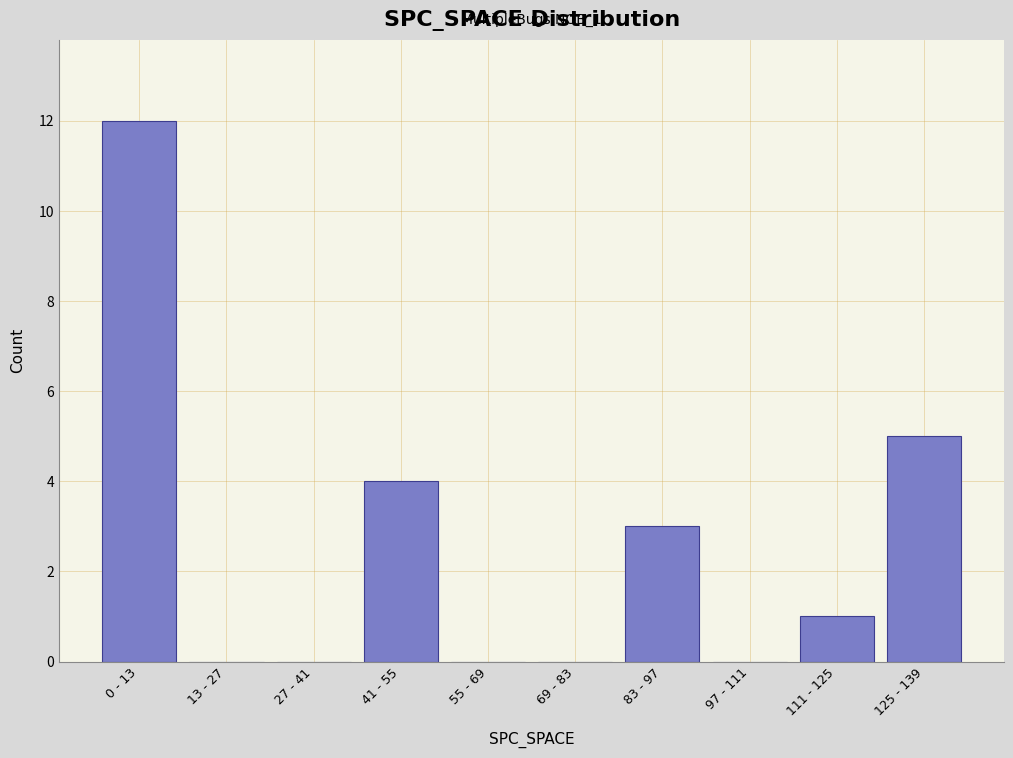

Reading left to right, transcribe all the data shown in this chart.

0 - 13=12	13 - 27=0	27 - 41=0	41 - 55=4	55 - 69=0	69 - 83=0	83 - 97=3	97 - 111=0	111 - 125=1	125 - 139=5